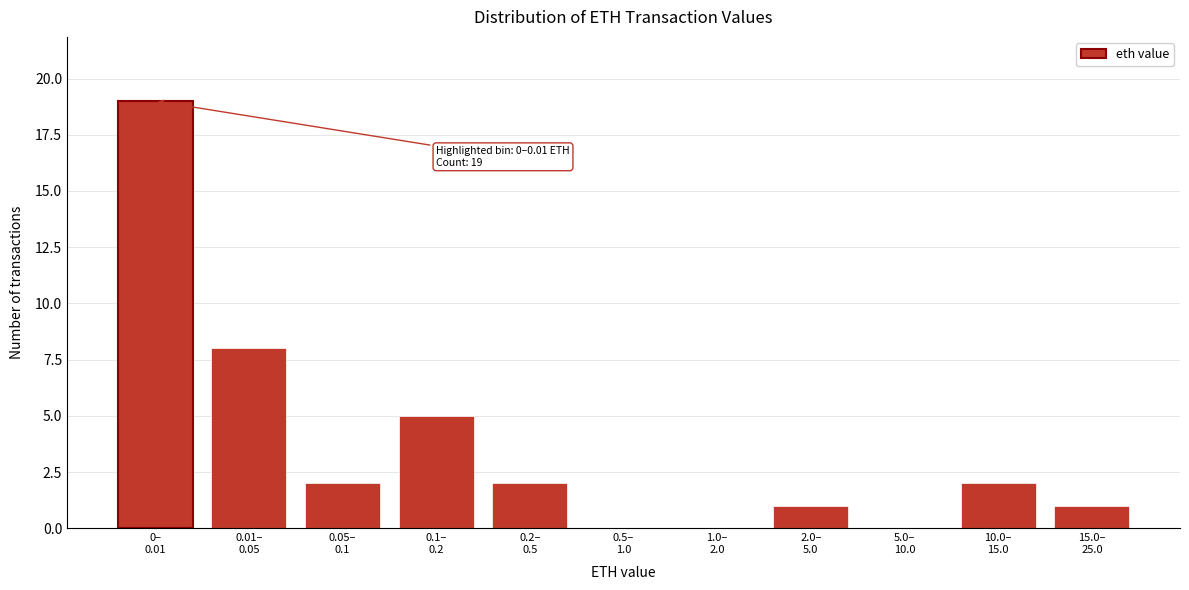

What is the maximum value shown in the chart?

19